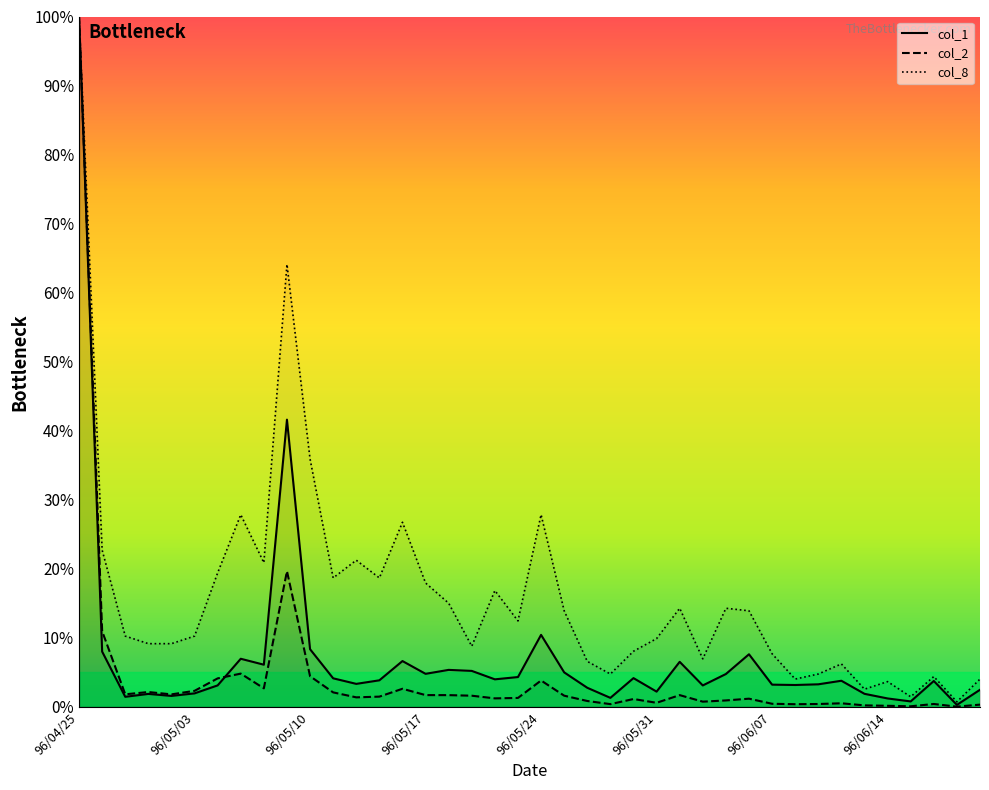

True or false: col_2 has more than 1 points higher than both neighbors.

True